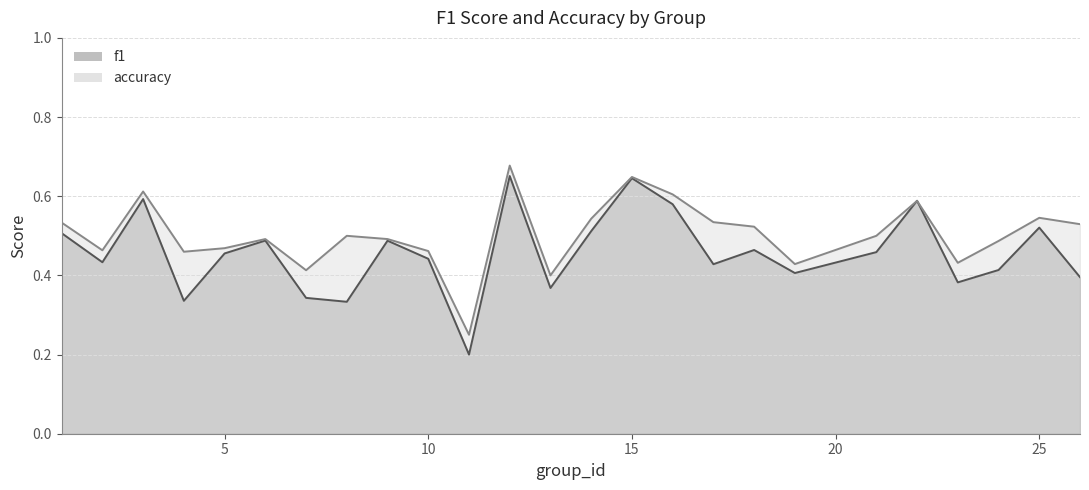

Rank the series by their average value, from lowest to highest.

f1, accuracy